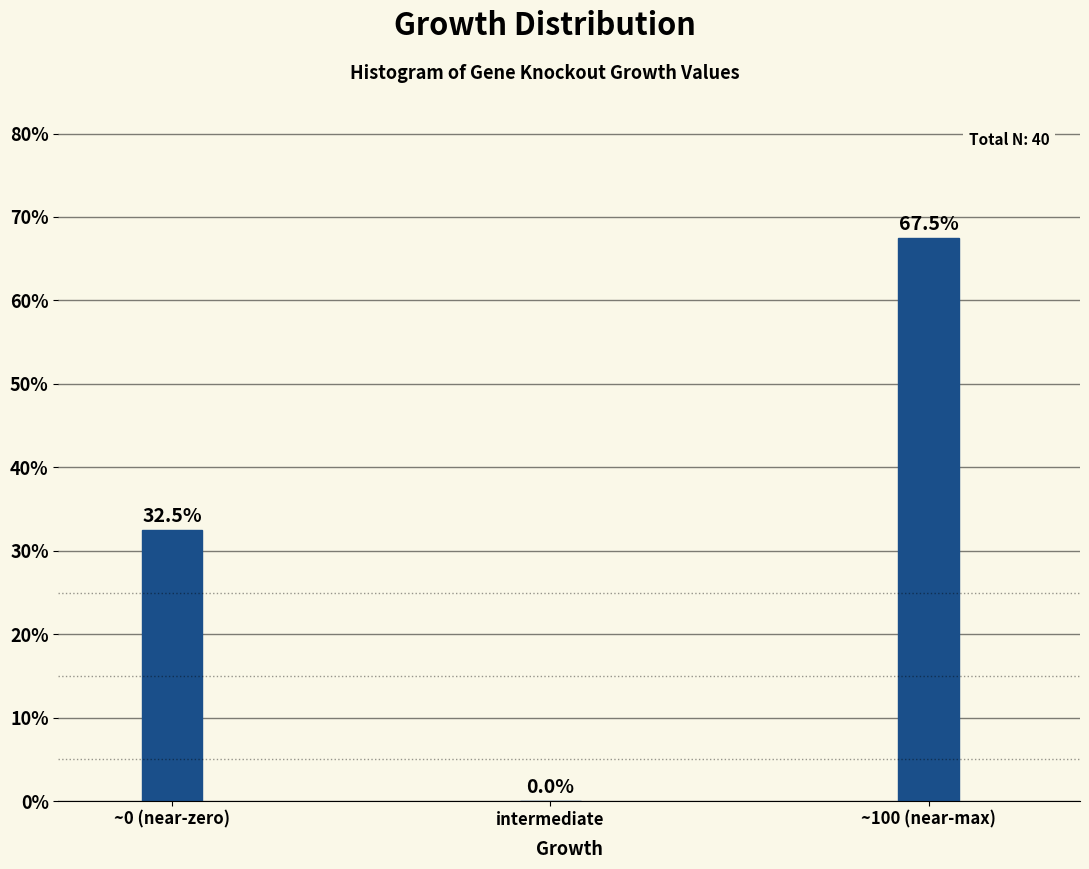

Reading left to right, list all the values displayed in this chart.

~0 (near-zero)=32.5	intermediate=0.0	~100 (near-max)=67.5